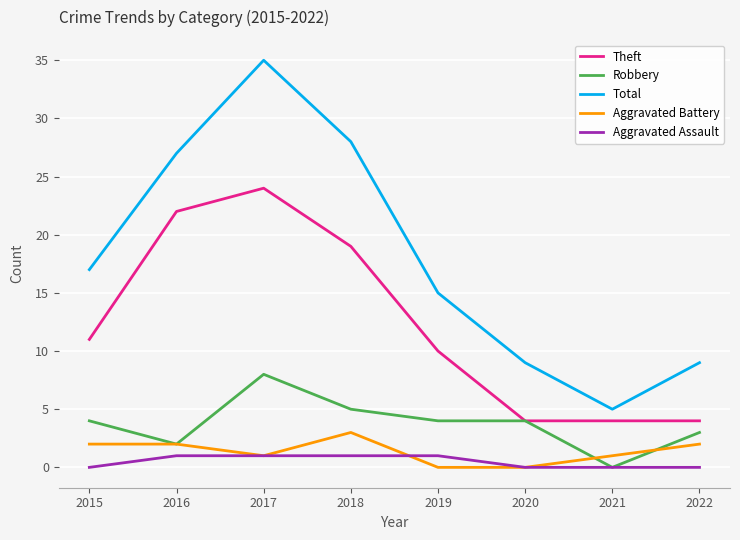

What is the difference between the Aggravated Assault values at 2015 and 2016?

1